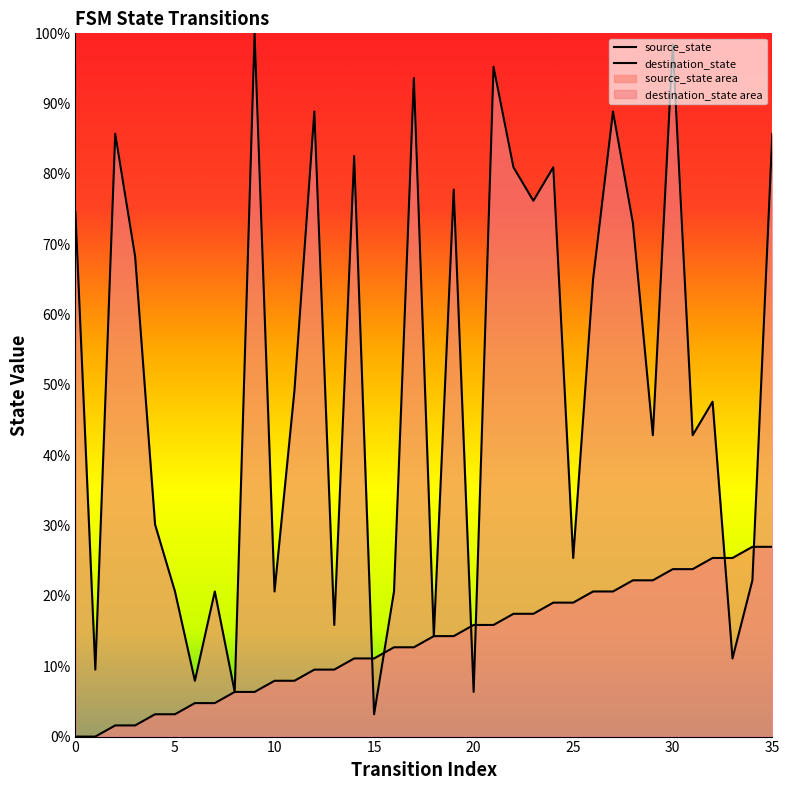

How many data points in source_state are above 14?

18